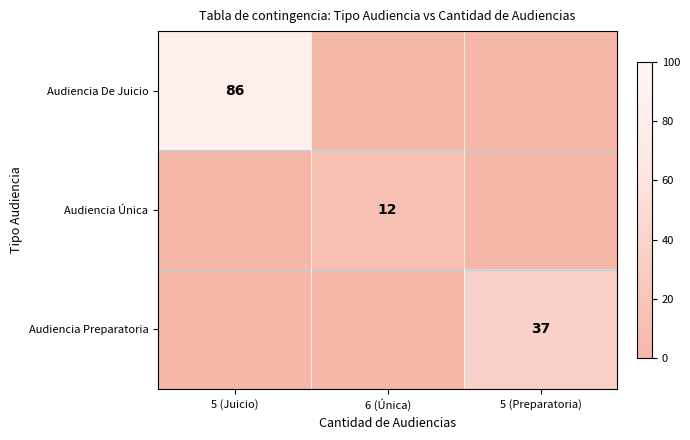

The value of Audiencia Preparatoria at 5 (Preparatoria) is 37. True or false?

True